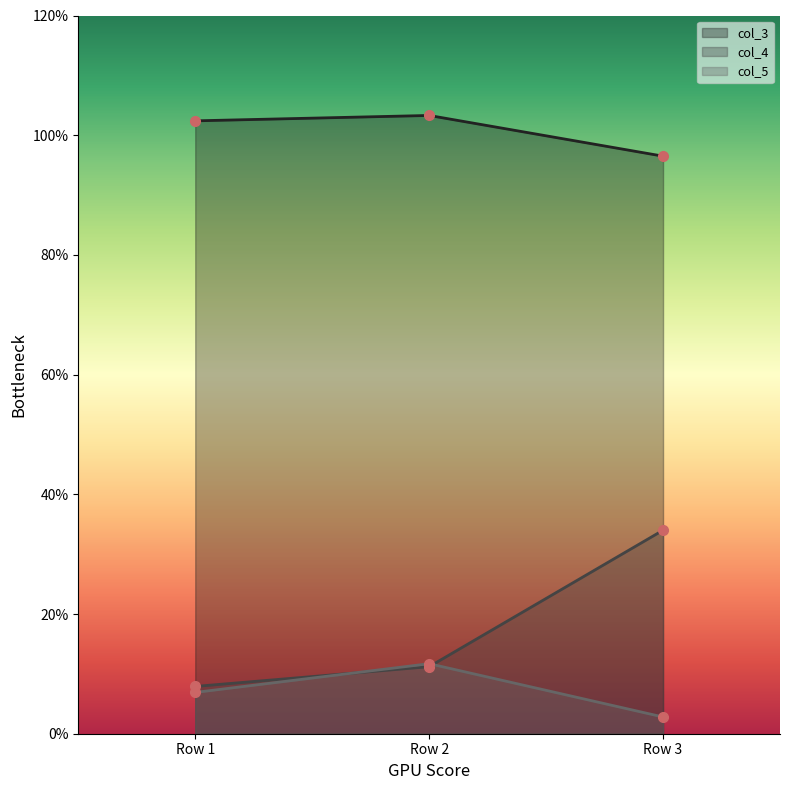

How many col_3 values are between 9 and 10?

1